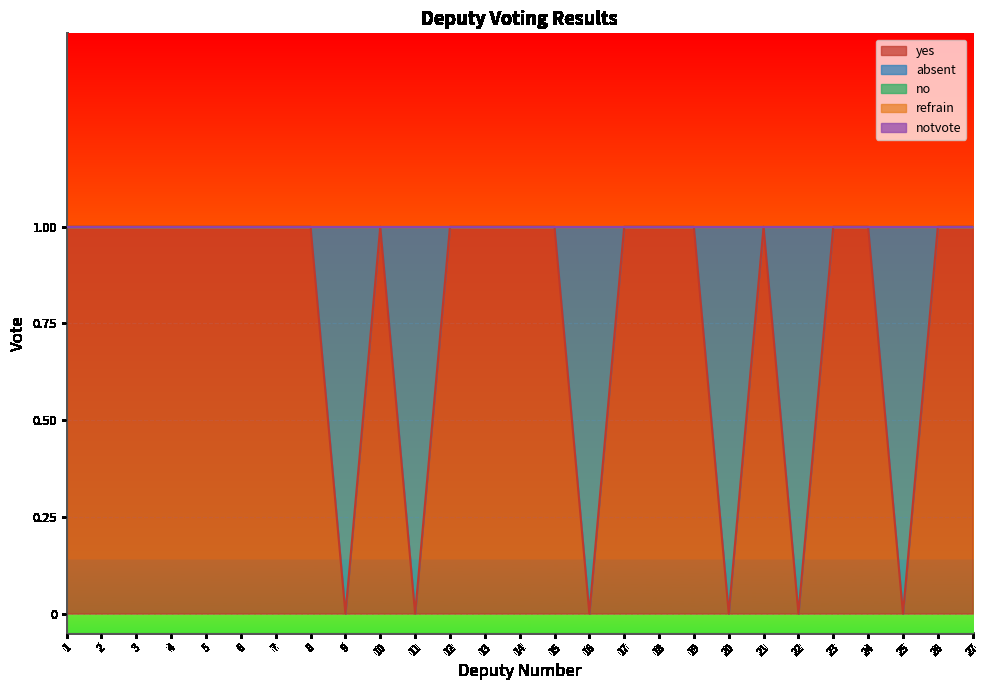

Read the yes value at 14.

1